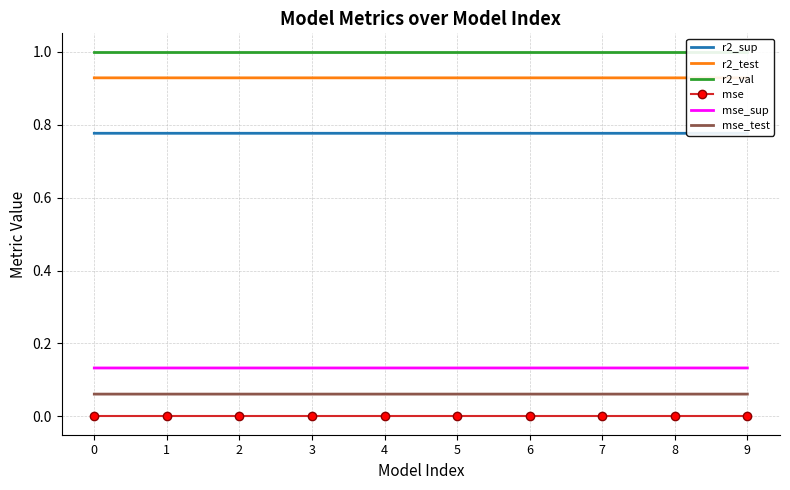

True or false: r2_sup has a value of 0.5 at 0.

False